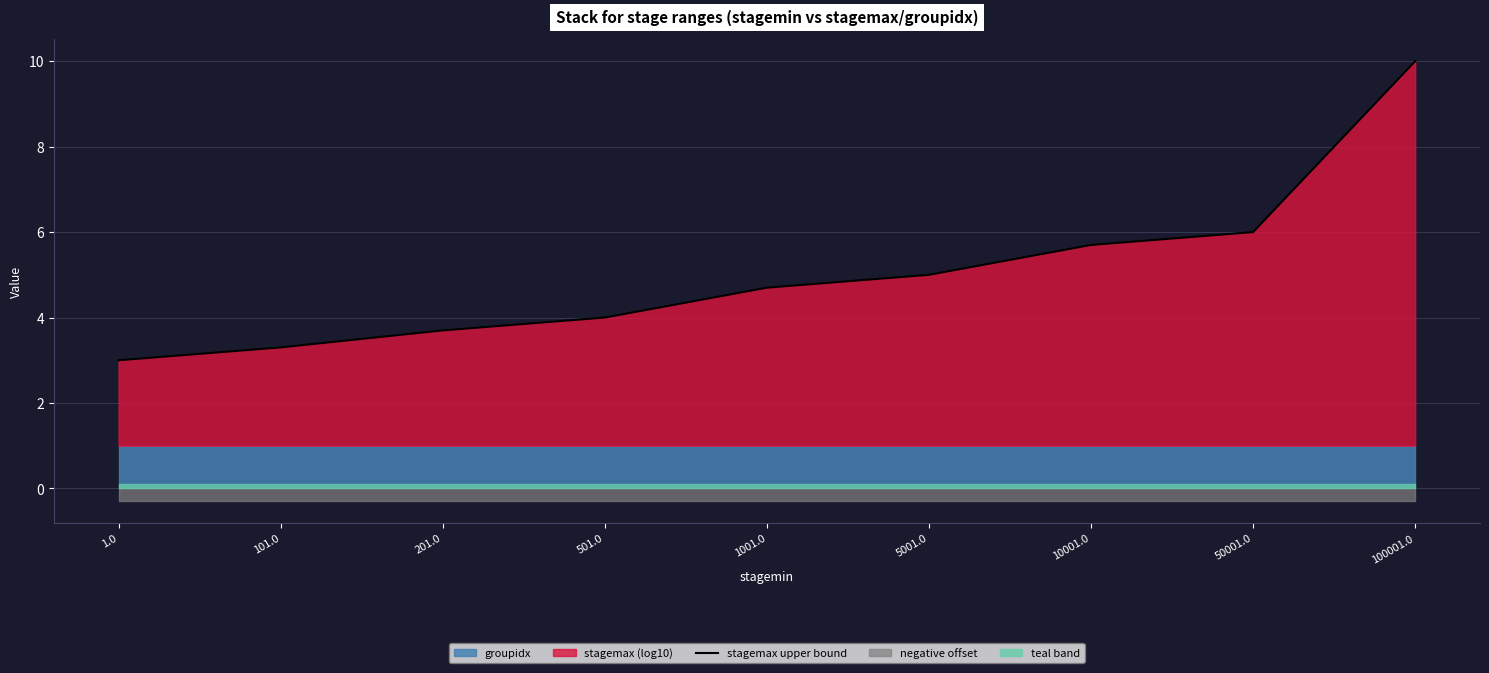

The value at 201.0 is 3.7. True or false?

True